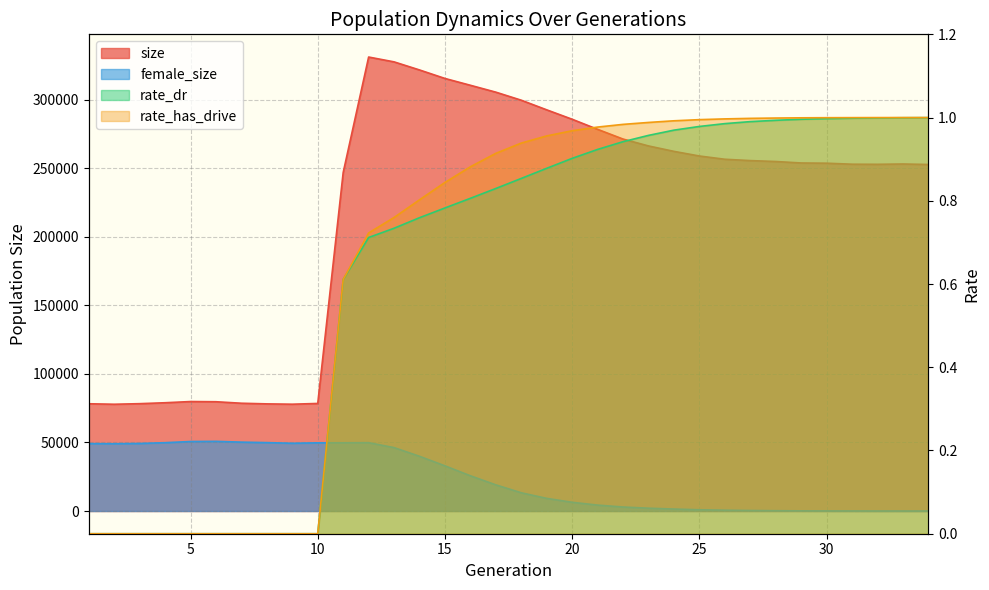

How many series are shown in this chart?

4